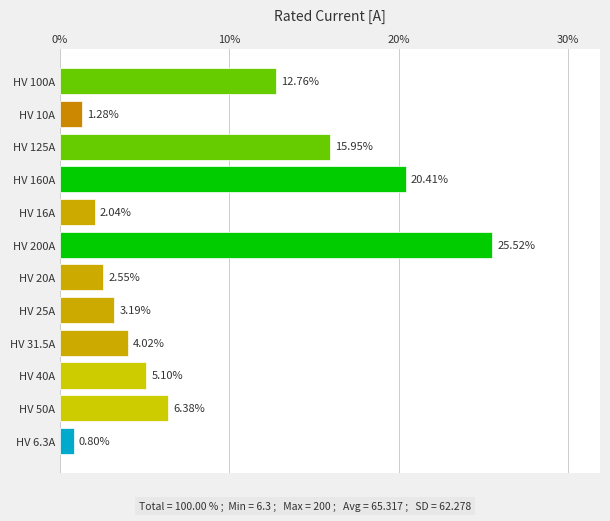

Which has a higher value, HV 25A or HV 20A?

HV 25A